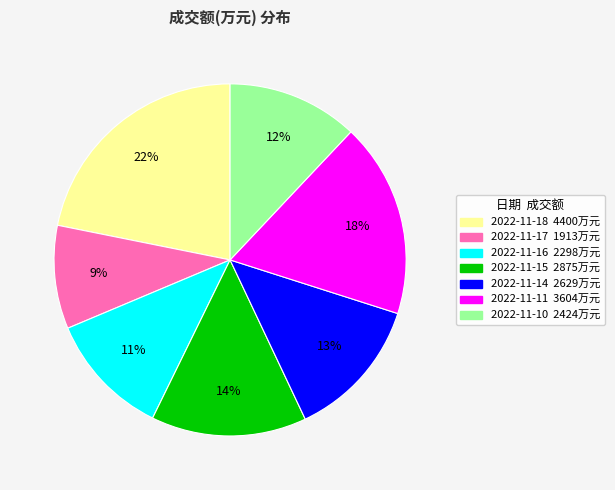

Between 2022-11-17 and 2022-11-11, which is larger?

2022-11-11